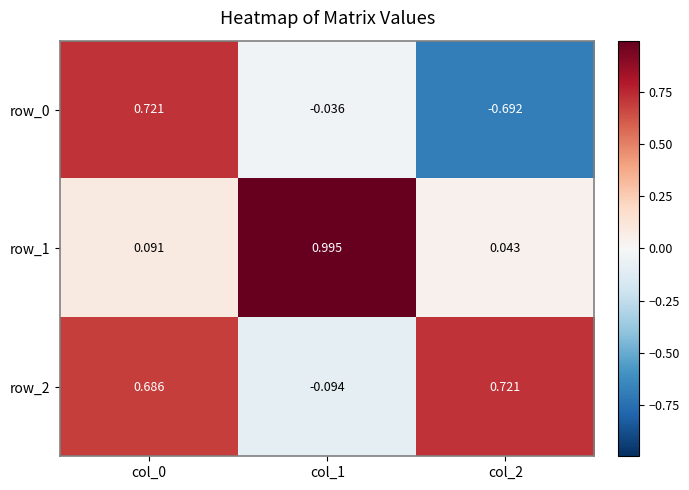

The value of row_2 at col_0 is 0.7. True or false?

True